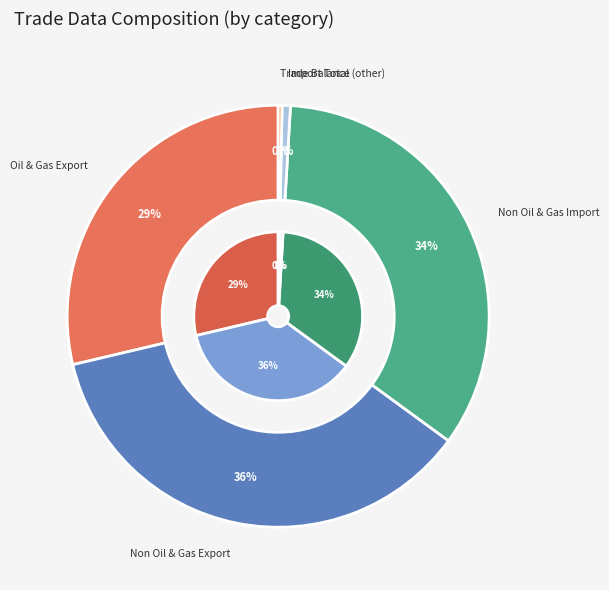

Which has a higher value, Import//Total or Export//Oil & Gas?

Export//Oil & Gas